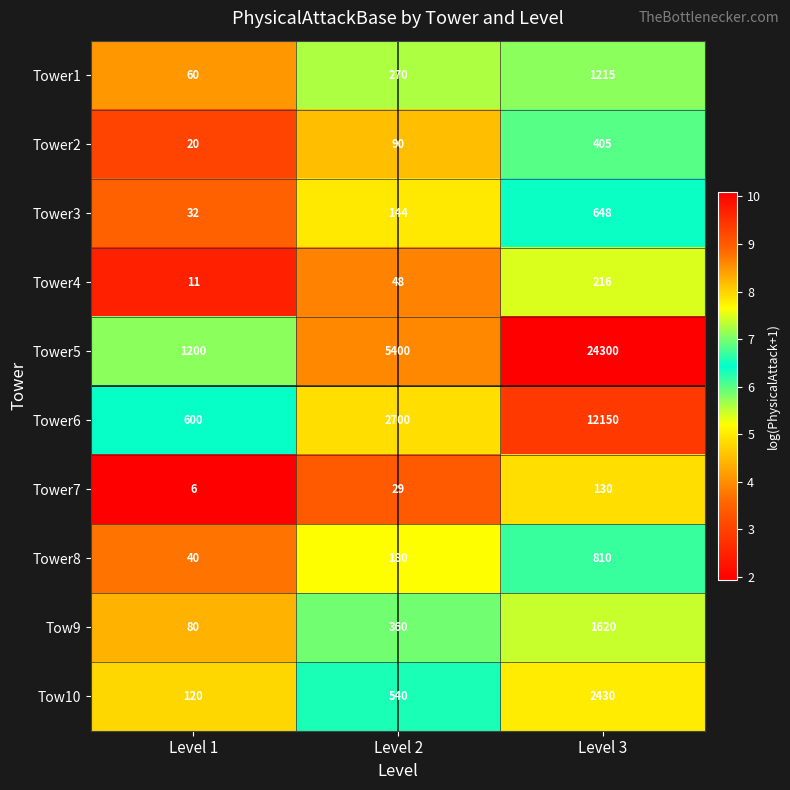

What is the difference between the Tow10 values at Level 2 and Level 1?

420